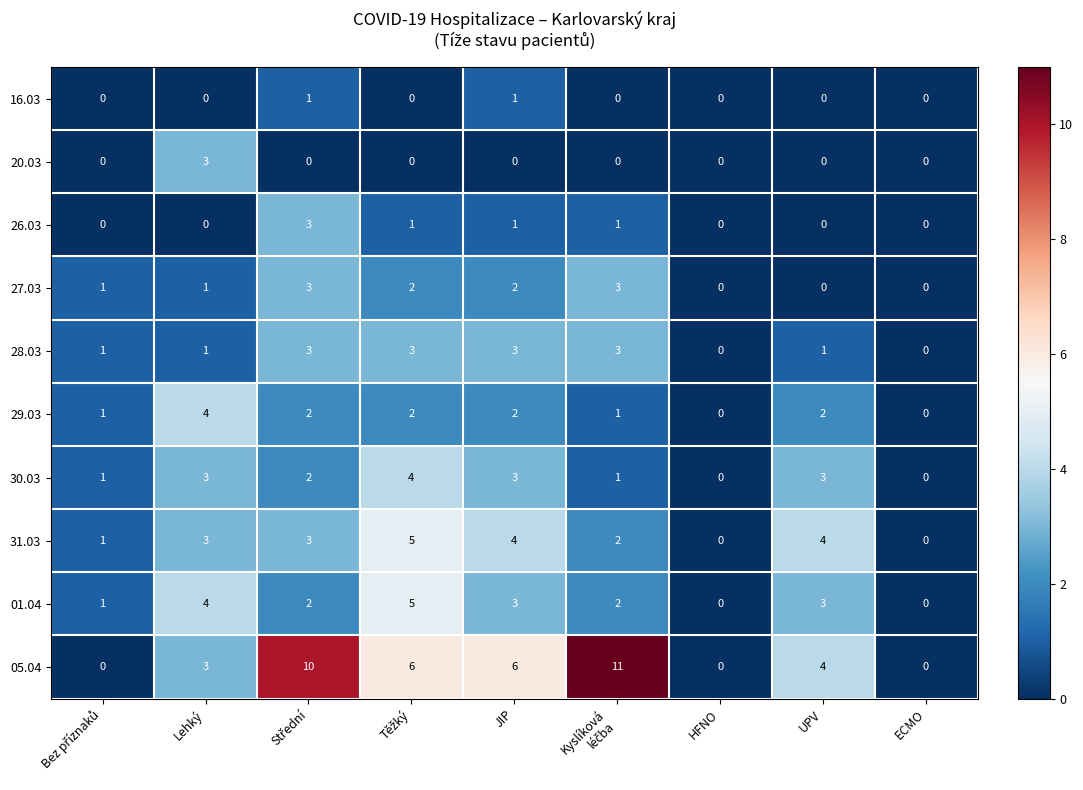

Count the number of categories in the chart.

9